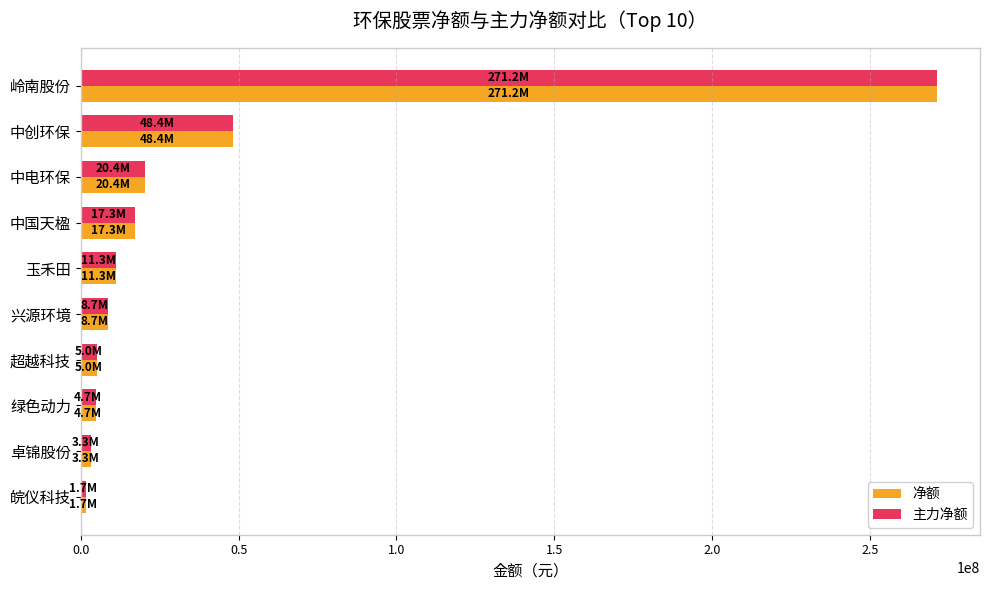

Is it true that 净额 equals 17341420 at 中国天楹?

True